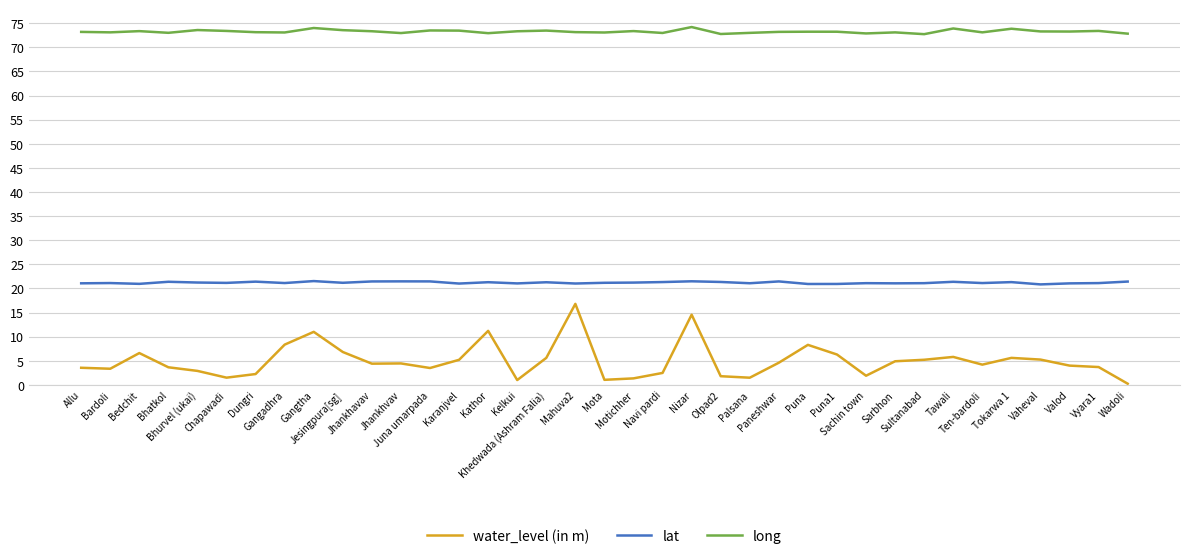

What is the approximate value of long at Vyara1?

73.4